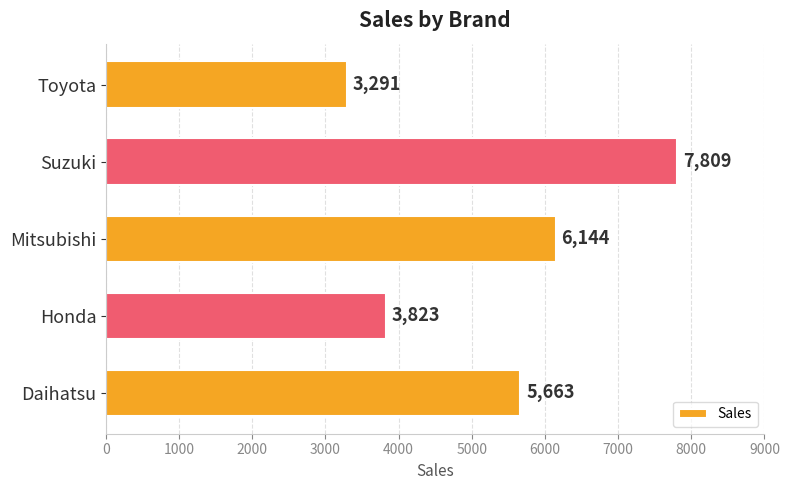

What is the smallest value displayed?

3291